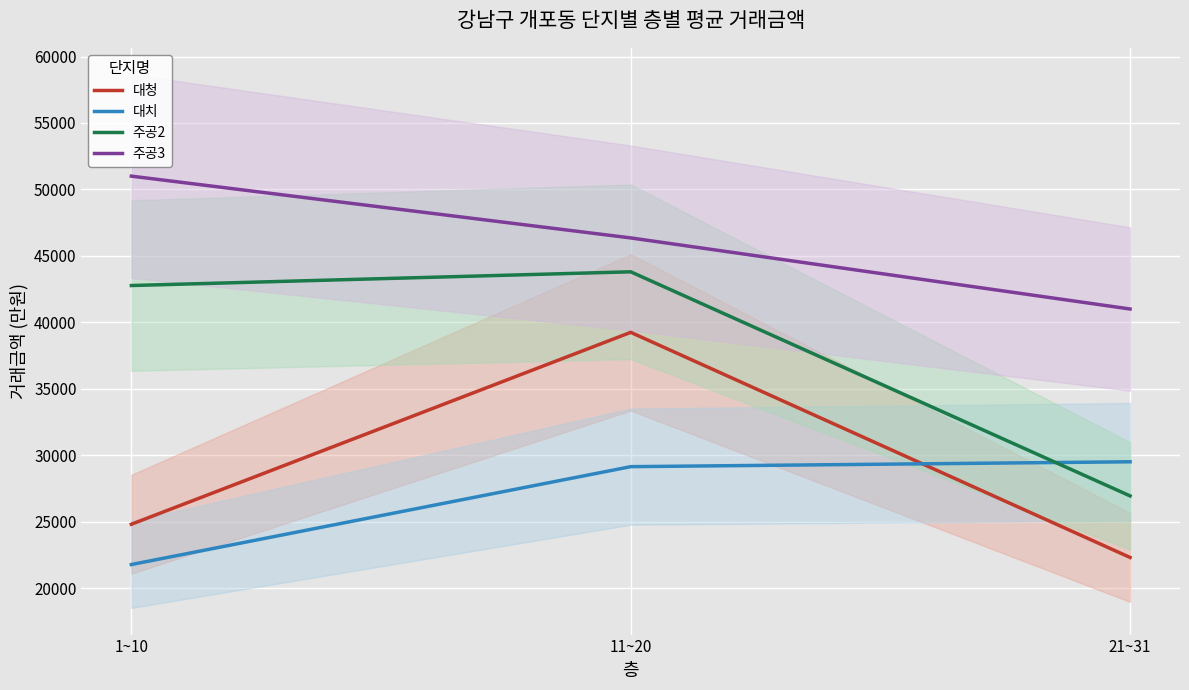

What is the maximum value shown in the chart?

51000.0